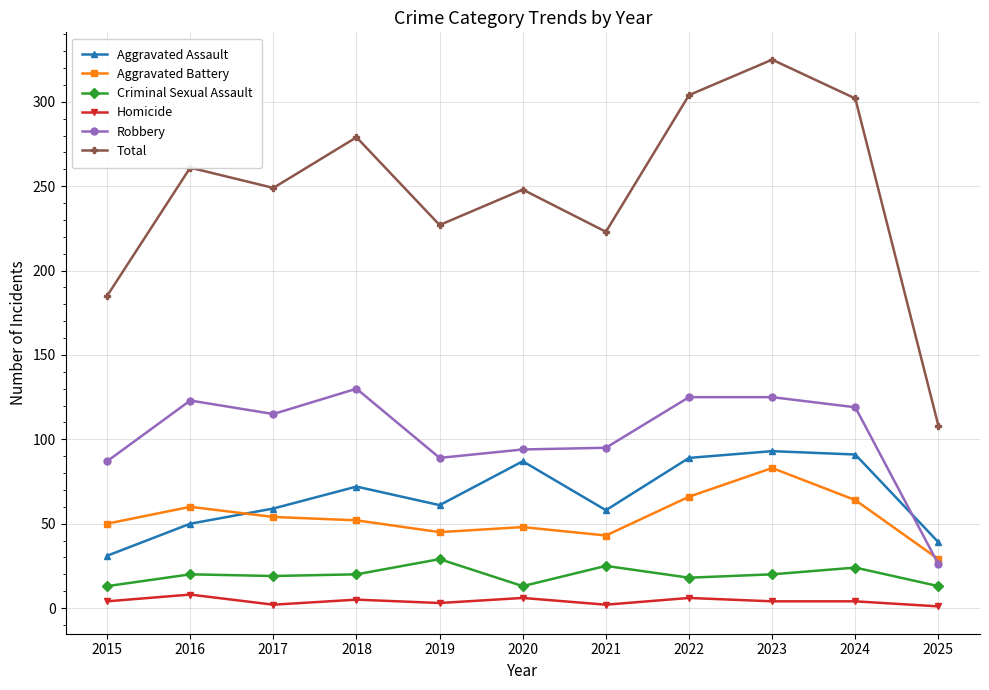

Where is Robbery nearest to the value 78?

2015